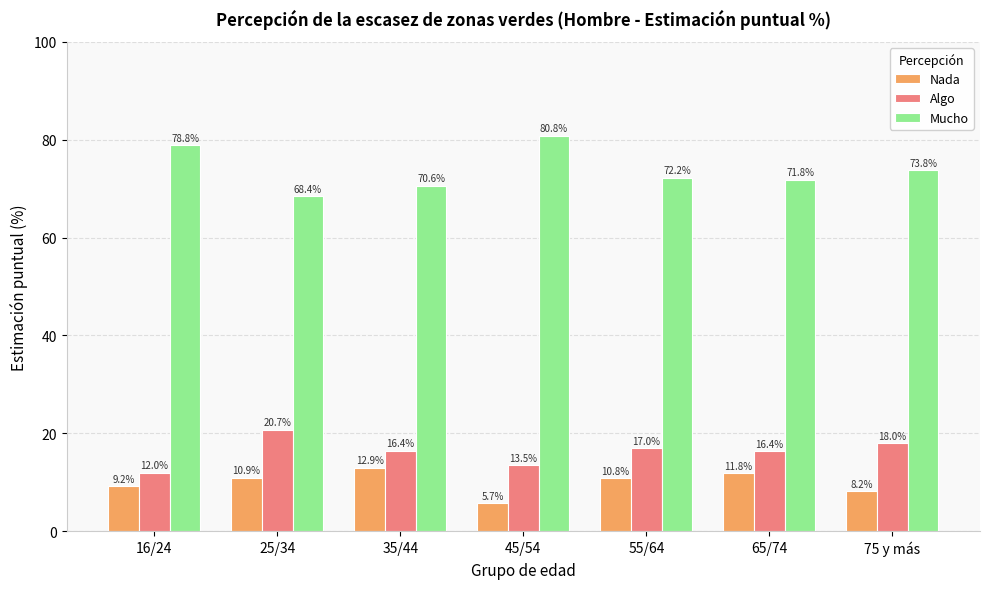

Is the value of Mucho at 25/34 greater than the value of Nada at 75 y más?

Yes